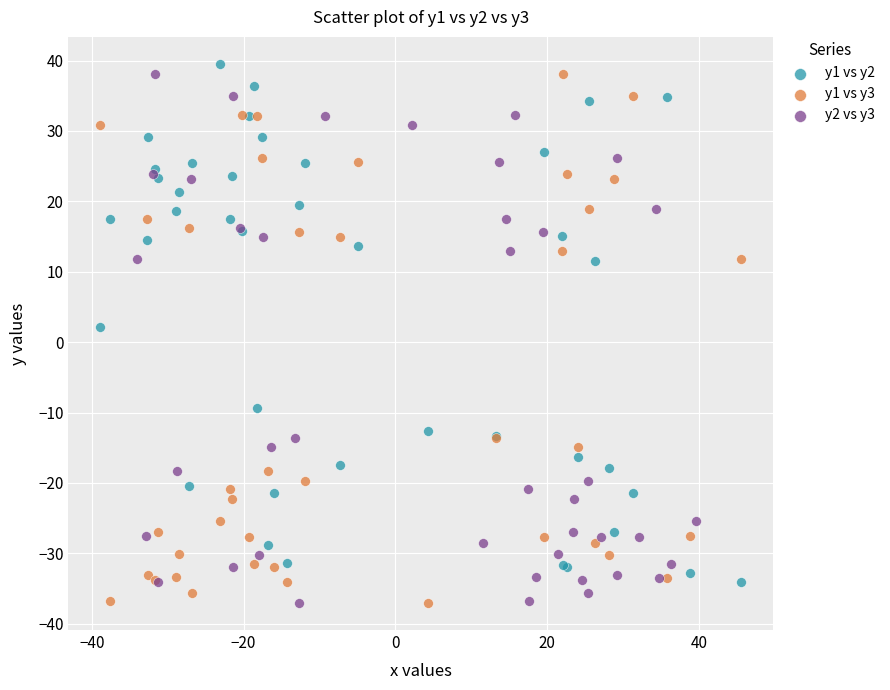

What are all the series names shown in the legend?

y1 vs y2, y1 vs y3, y2 vs y3